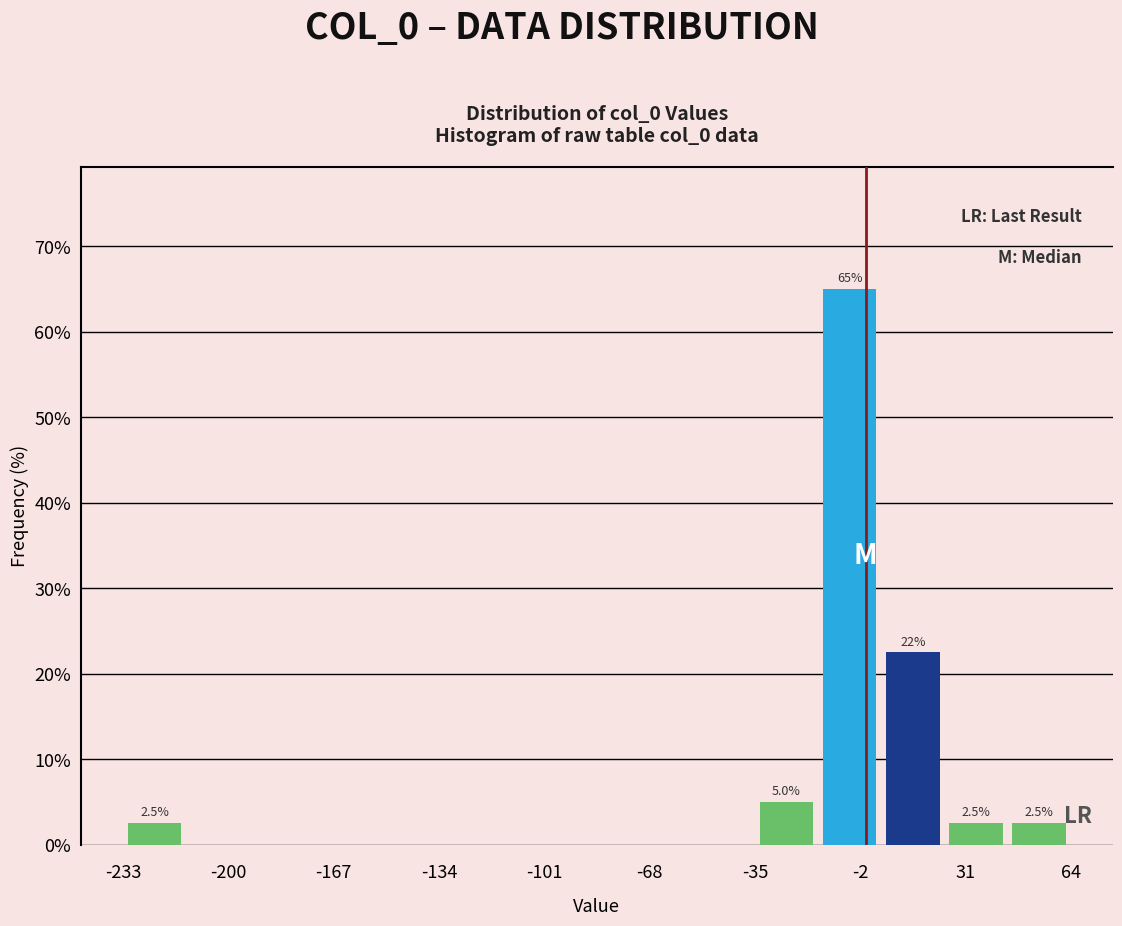

Read against the x-axis, roughly where is the centre of the tallest bar?

-5